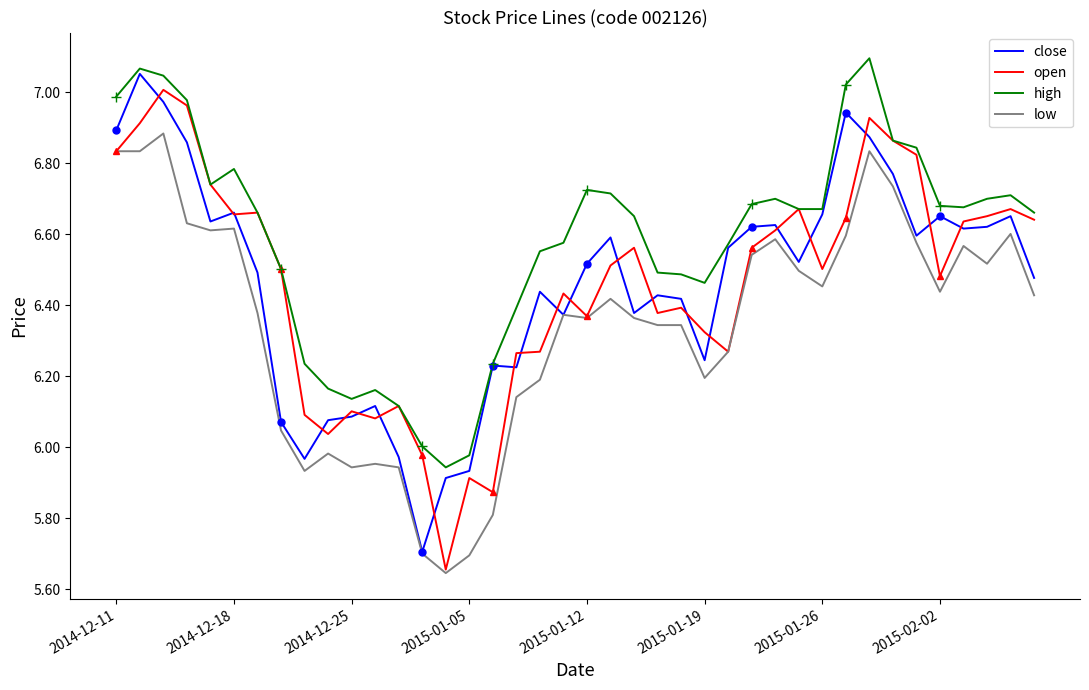

How many interior local peaks does the open series have?

11